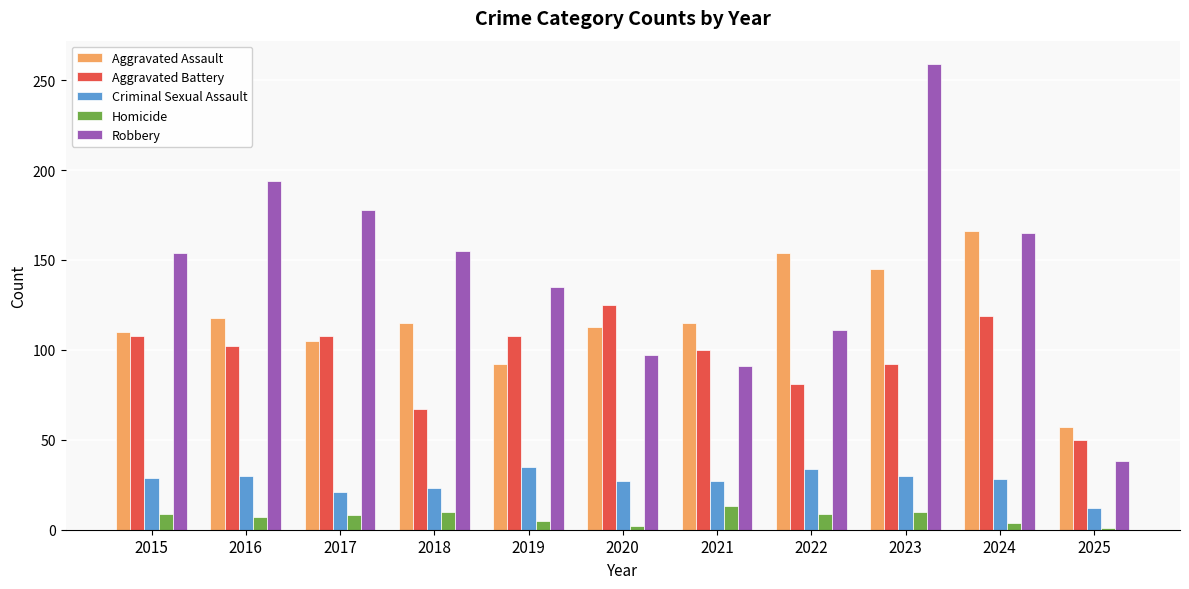

At how many categories does at least one series exceed 257?

1